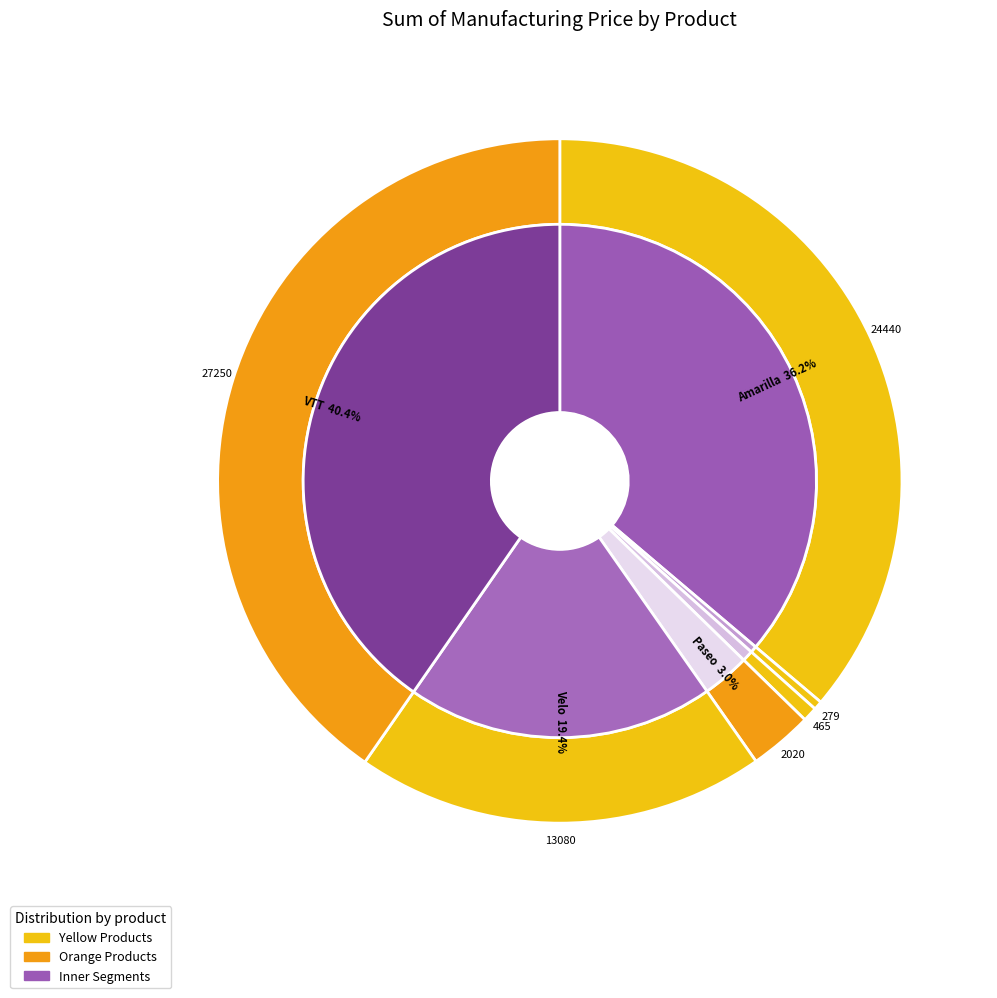

To the nearest percent, what percentage of the pie is Montana?

1%